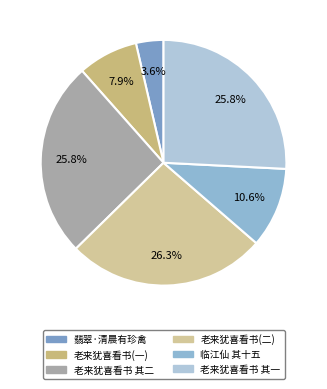

Which category has the smallest portion of the pie?

翡翠·清晨有珍禽